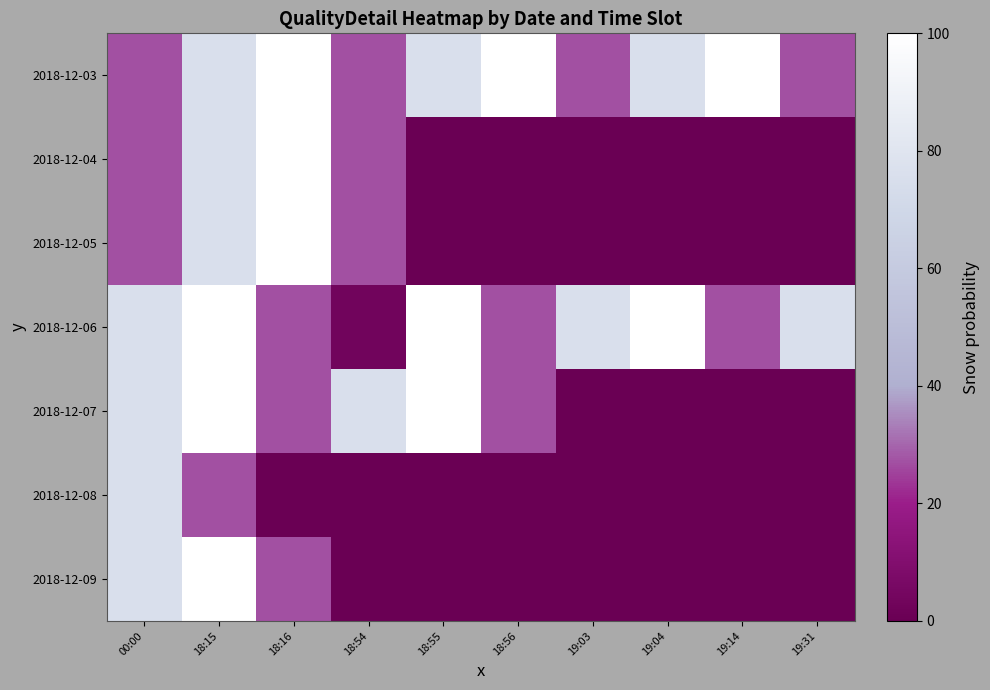

At which category is the sum across all series the highest?

18:15